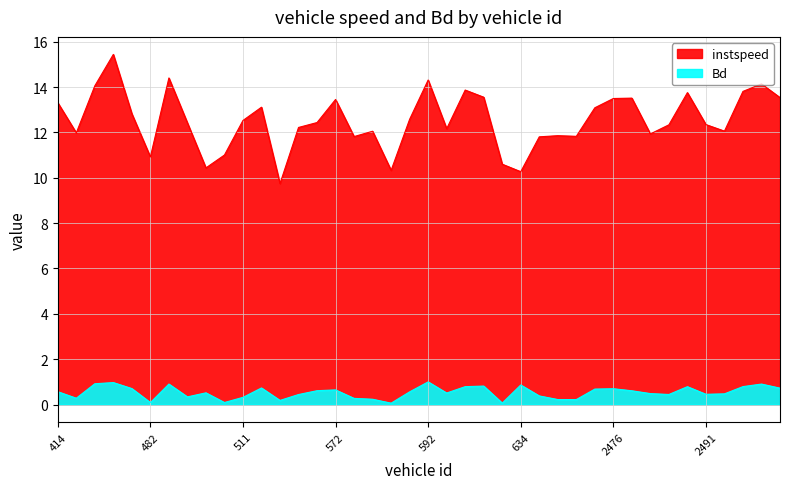

Reading left to right, extract all data points from this chart.

instspeed: 13.3	12.0	14.1	15.4	12.8	10.9	14.4	12.4	10.4	11.0	12.5	13.1	9.7	12.2	12.4	13.5	11.8	12.1	10.3	12.6	14.3	12.2	13.9	13.6	10.6	10.3	11.8	11.9	11.8	13.1	13.5	13.5	11.9	12.3	13.8	12.3	12.1	13.8	14.1	13.5
Bd: 0.6	0.3	0.9	1.0	0.7	0.1	0.9	0.3	0.5	0.1	0.3	0.7	0.2	0.4	0.6	0.6	0.3	0.2	0.1	0.6	1.0	0.5	0.8	0.8	0.1	0.9	0.4	0.2	0.2	0.7	0.7	0.6	0.5	0.4	0.8	0.5	0.5	0.8	0.9	0.7